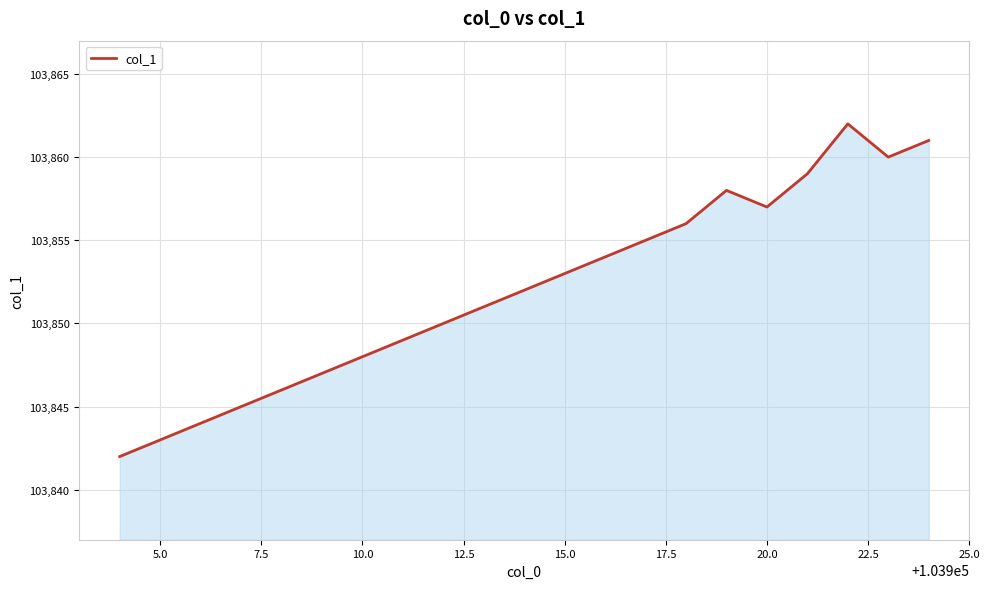

How many interior local valleys (lower than both neighbors) does the data have?

2